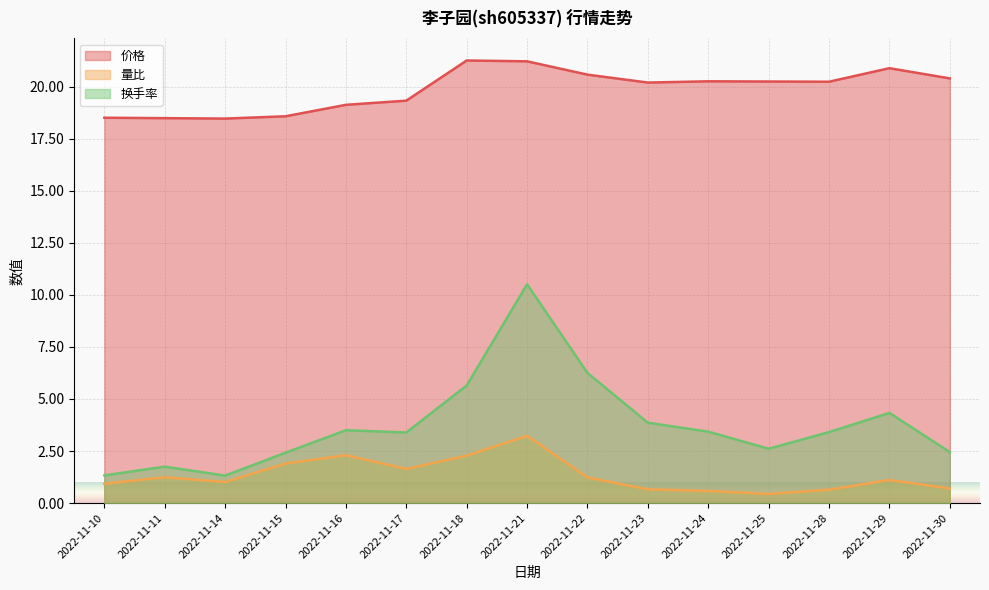

Which label corresponds to the smallest value in the chart?

2022-11-25